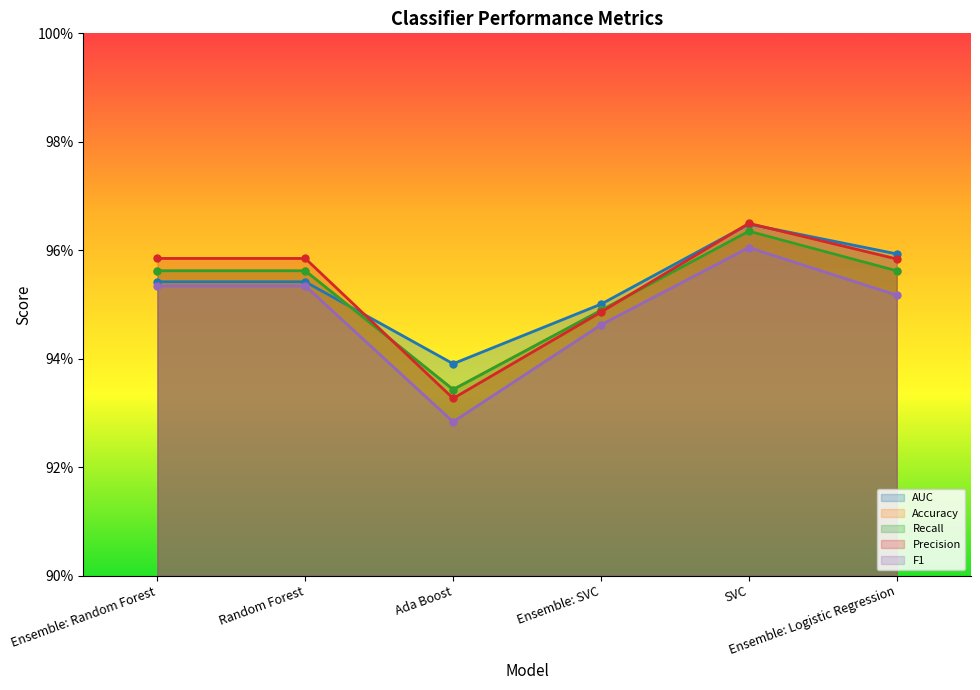

Reading right to left, list all the values displayed in this chart.

AUC: Ensemble: Logistic Regression=1.0	SVC=1.0	Ensemble: SVC=1.0	Ada Boost=0.9	Random Forest=1.0	Ensemble: Random Forest=1.0
Accuracy: Ensemble: Logistic Regression=1.0	SVC=1.0	Ensemble: SVC=0.9	Ada Boost=0.9	Random Forest=1.0	Ensemble: Random Forest=1.0
Recall: Ensemble: Logistic Regression=1.0	SVC=1.0	Ensemble: SVC=0.9	Ada Boost=0.9	Random Forest=1.0	Ensemble: Random Forest=1.0
Precision: Ensemble: Logistic Regression=1.0	SVC=1.0	Ensemble: SVC=0.9	Ada Boost=0.9	Random Forest=1.0	Ensemble: Random Forest=1.0
F1: Ensemble: Logistic Regression=1.0	SVC=1.0	Ensemble: SVC=0.9	Ada Boost=0.9	Random Forest=1.0	Ensemble: Random Forest=1.0